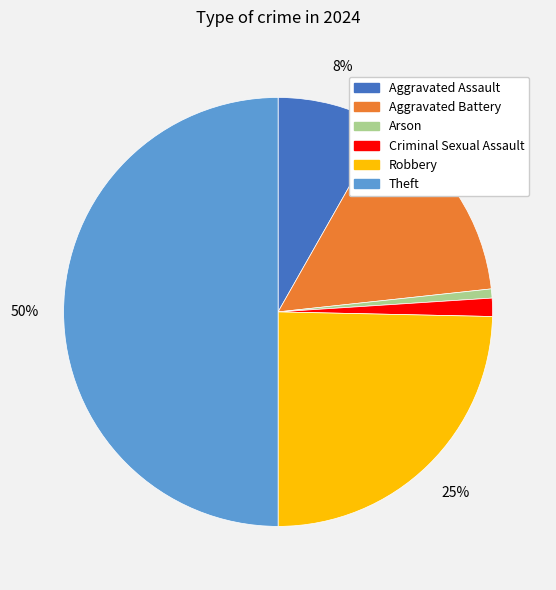

How many segments does this pie chart have?

6